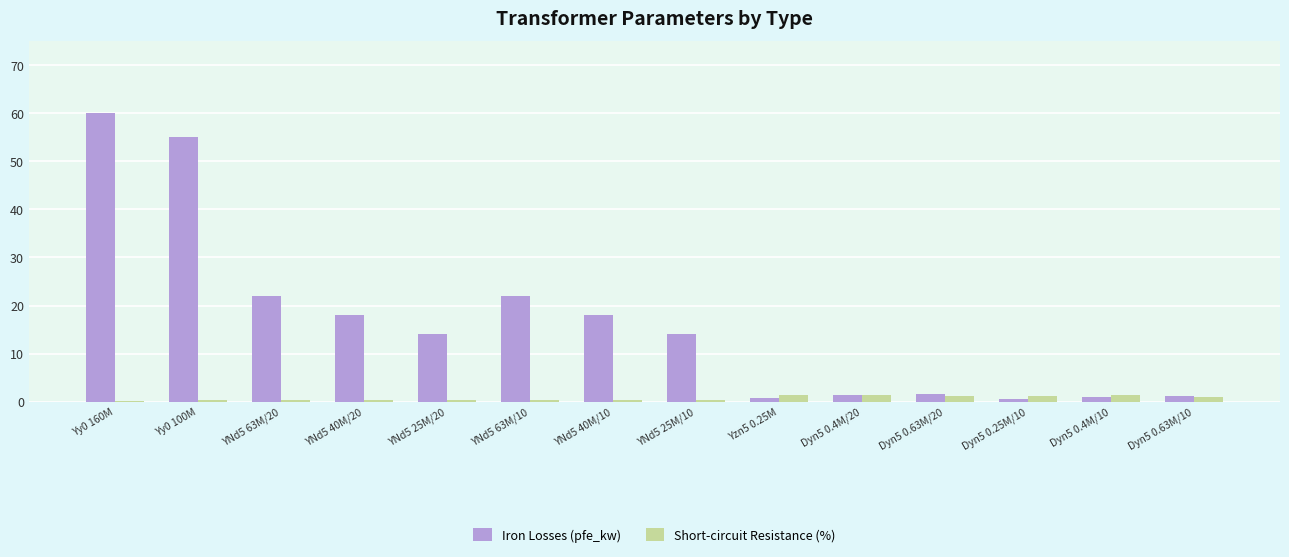

What is the sum of the Iron Losses (pfe_kw) values at Dyn5 0.63M/10 and Dyn5 0.63M/20?

2.8